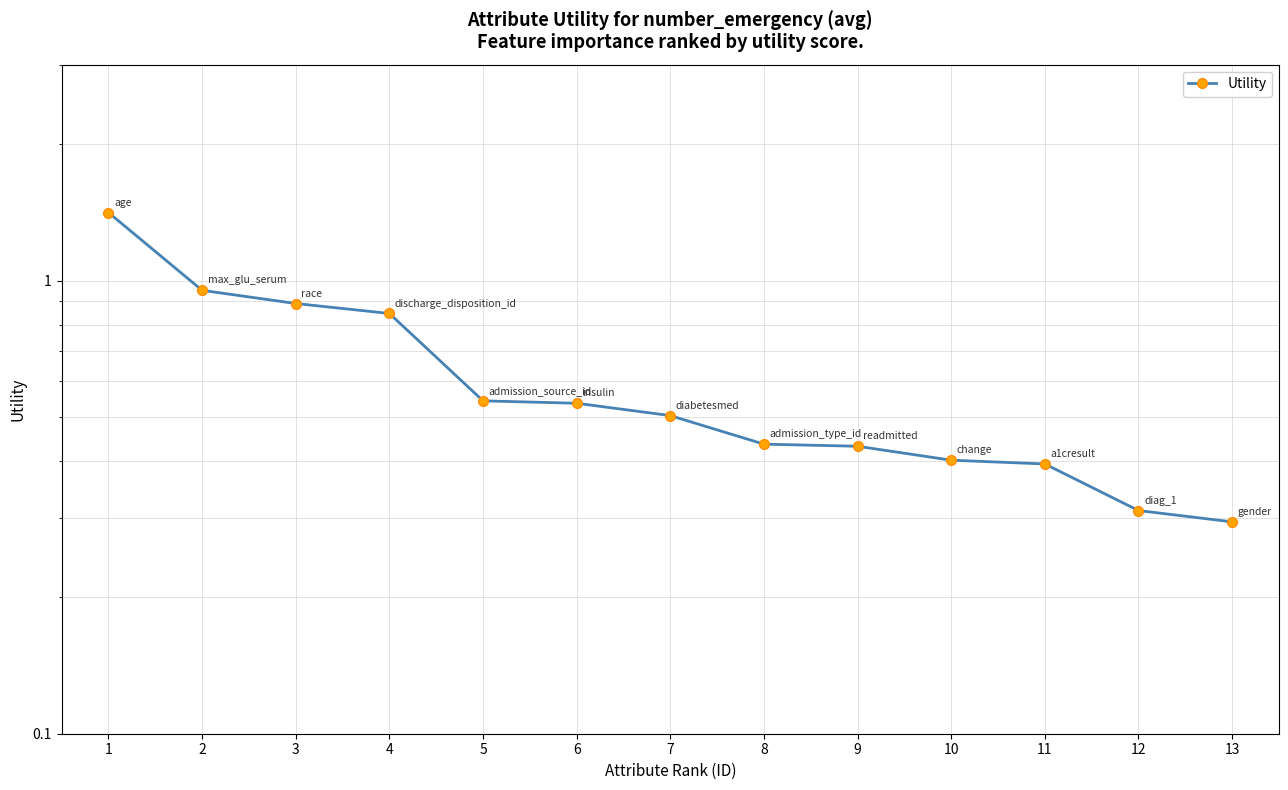

What is the average value?

0.6